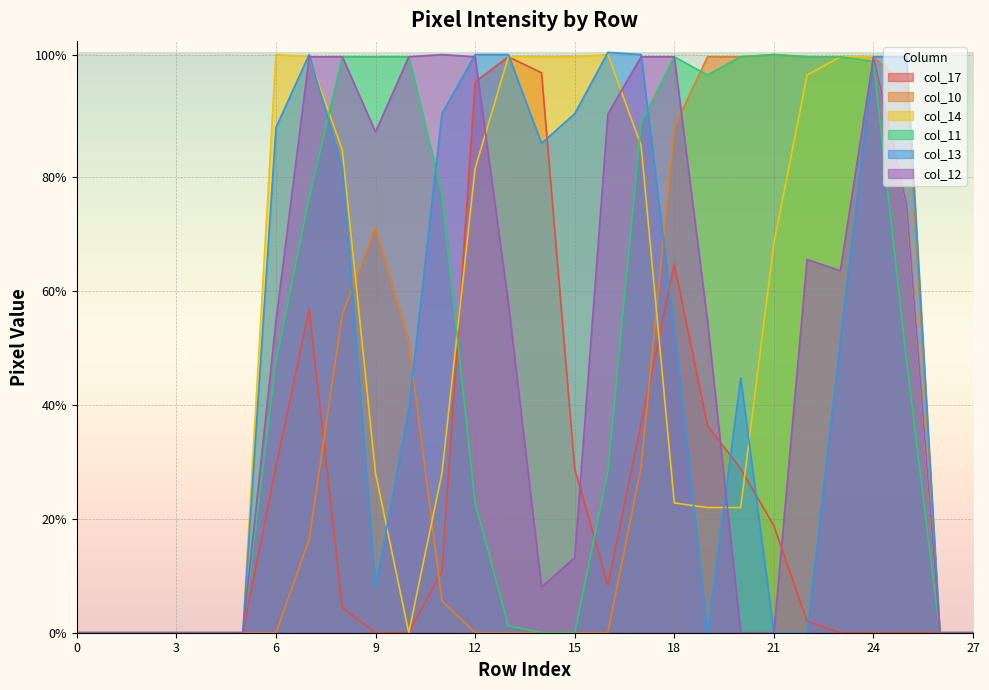

The col_13 series shows 128 at 1. True or false?

False